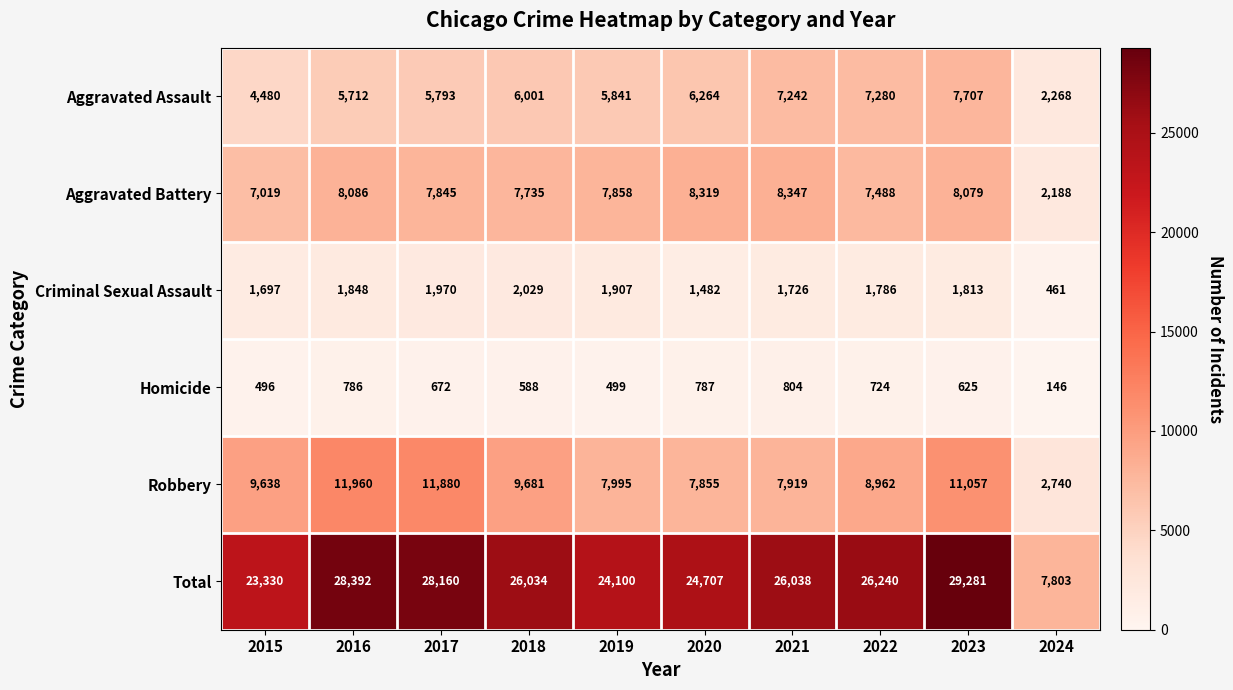

List the series in order of their peak value, highest first.

Total, Robbery, Aggravated Battery, Aggravated Assault, Criminal Sexual Assault, Homicide